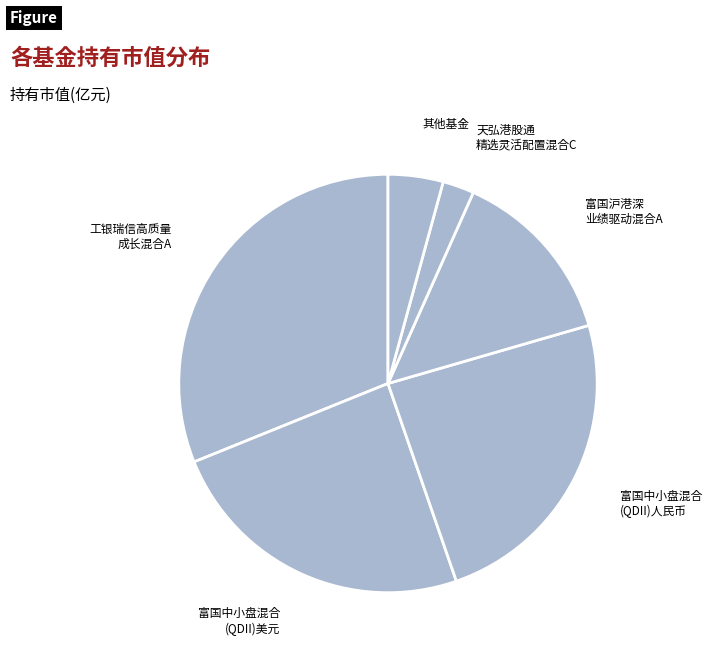

Do 天弘港股通 精选灵活配置混合C and 工银瑞信高质量 成长混合A together represent more than half of the pie?

No